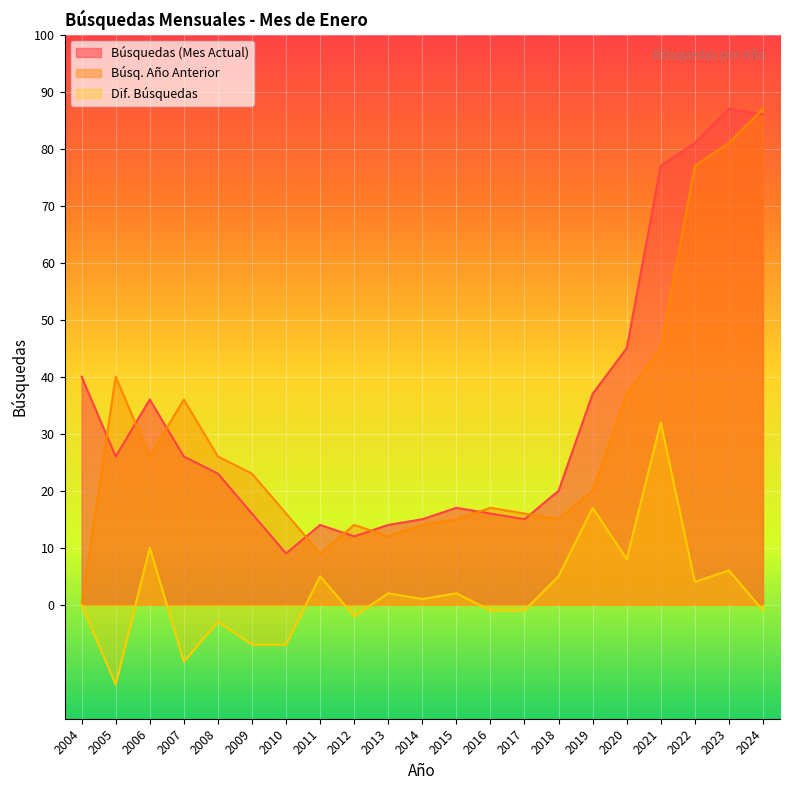

What are all the series names shown in the legend?

Búsquedas (Mes Actual), Búsq. Año Anterior, Dif. Búsquedas